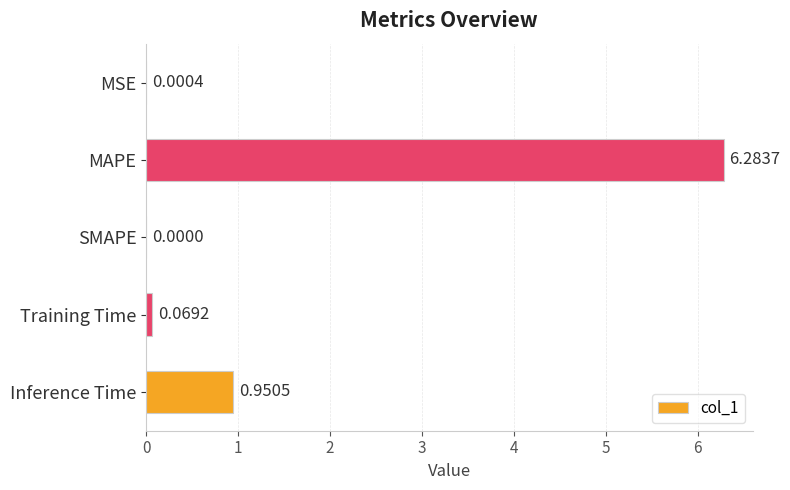

What is the sum of all values?

7.3